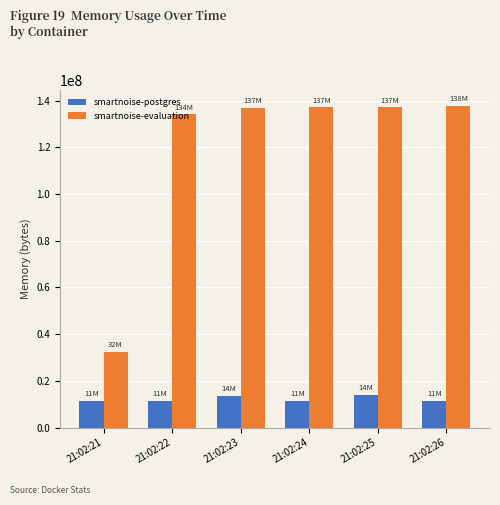

What is the value of the smartnoise-evaluation bar at the 6th from the left?

137564160